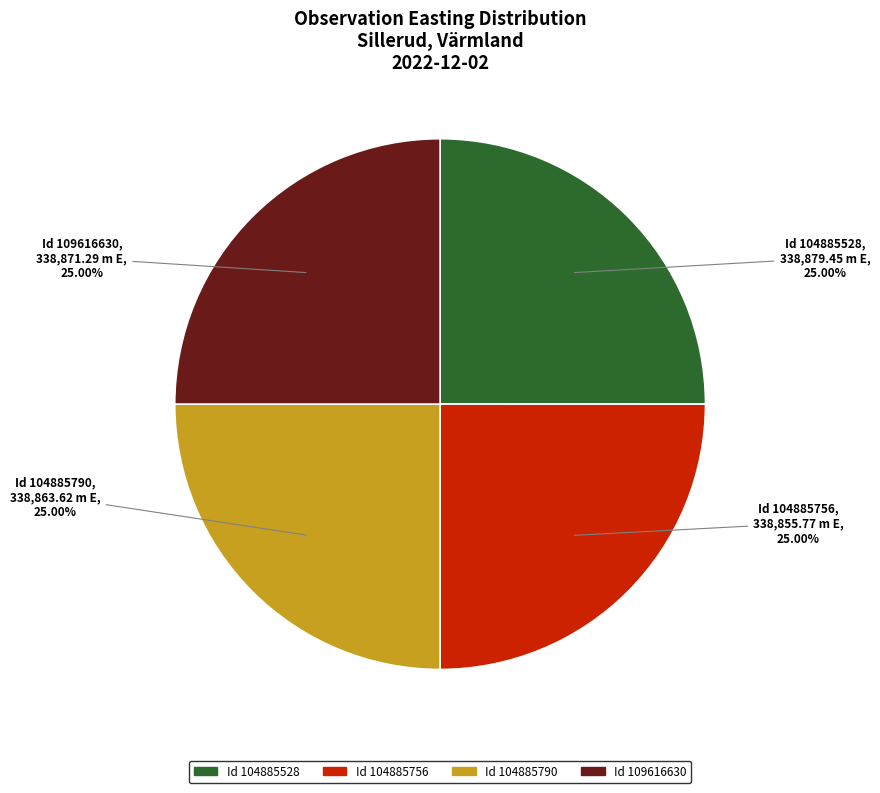

Is there any slice that represents more than half of the pie?

No